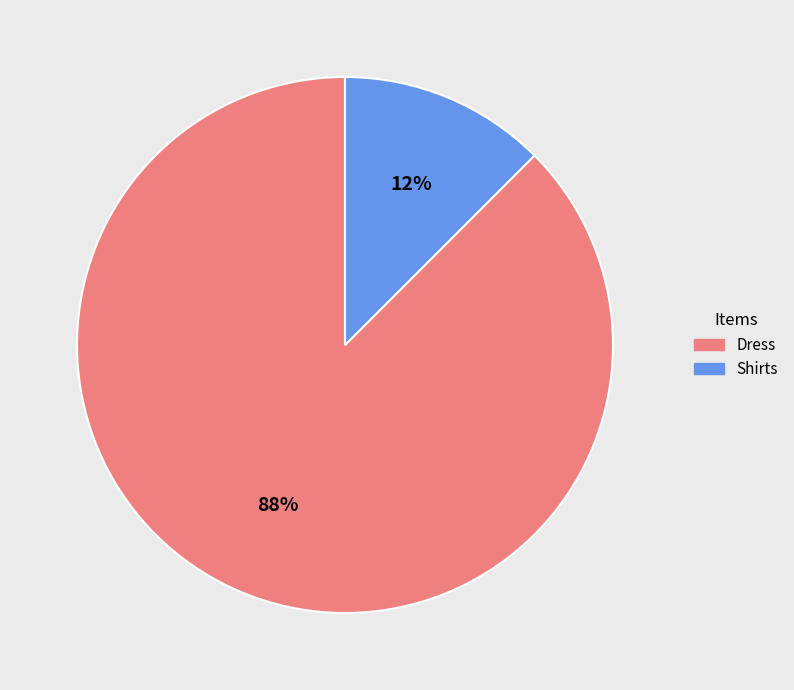

Rank the categories by value from highest to lowest.

Dress, Shirts